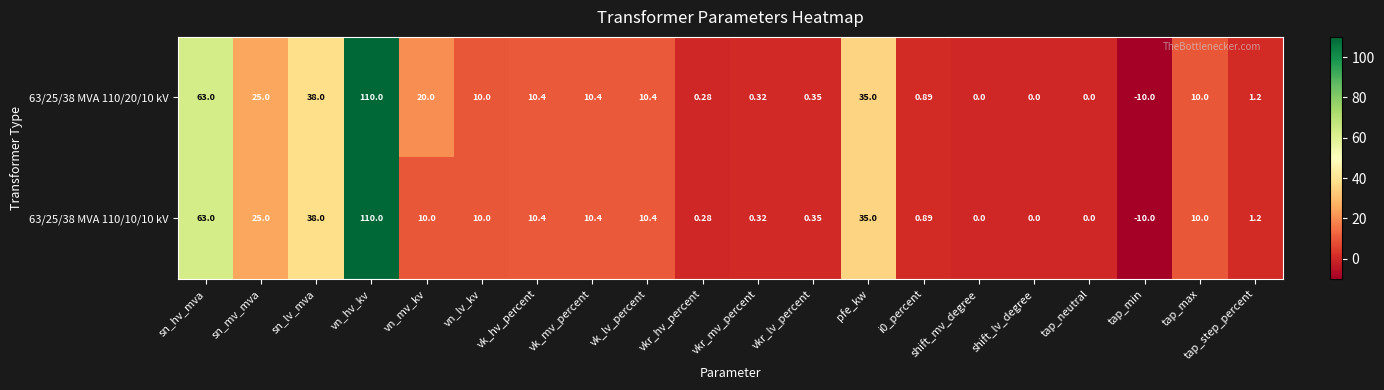

Which category has the highest value across all series?

vn_hv_kv